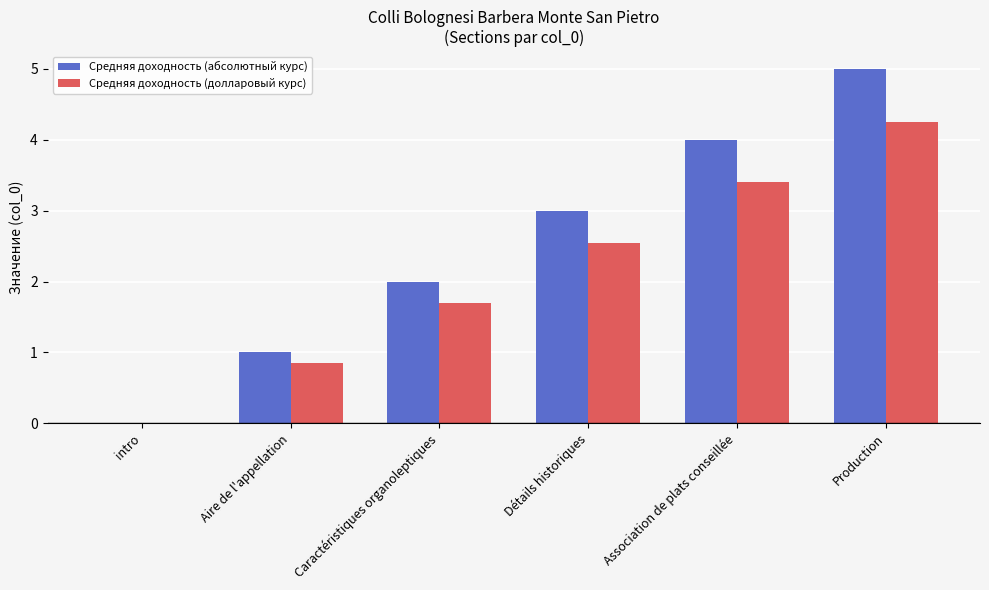

Between intro and Association de plats conseillée, which series saw the biggest shift?

Средняя доходность (абсолютный курс)